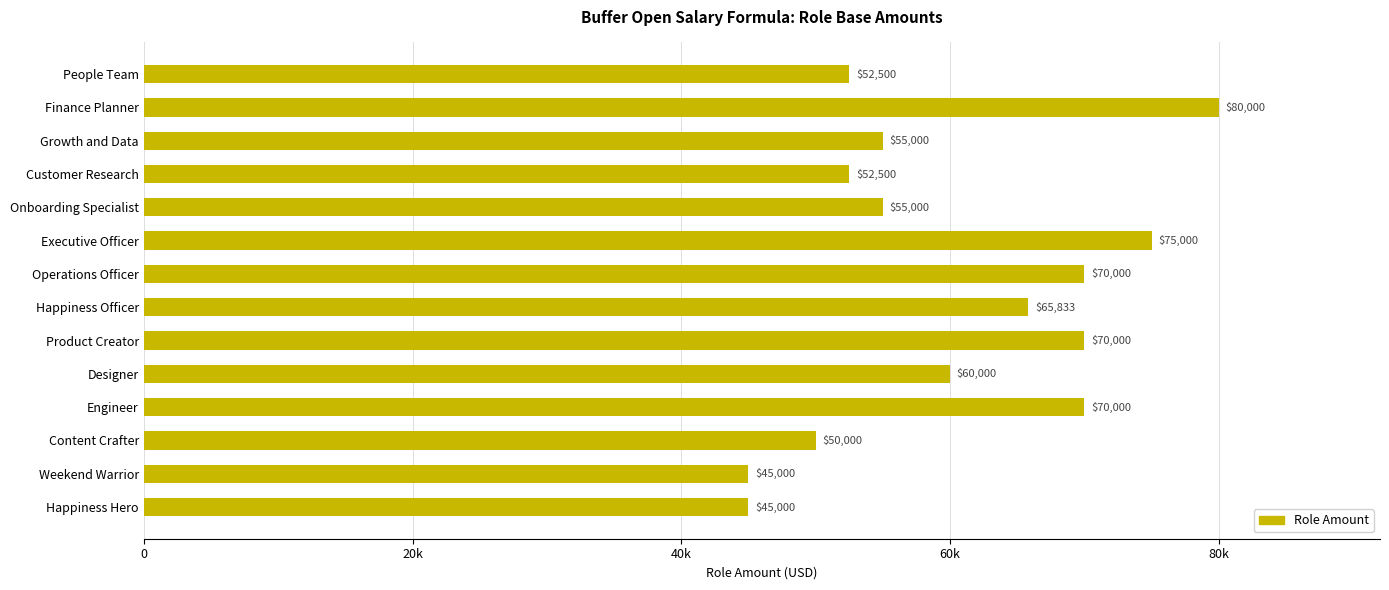

What is the minimum value shown in the chart?

45000